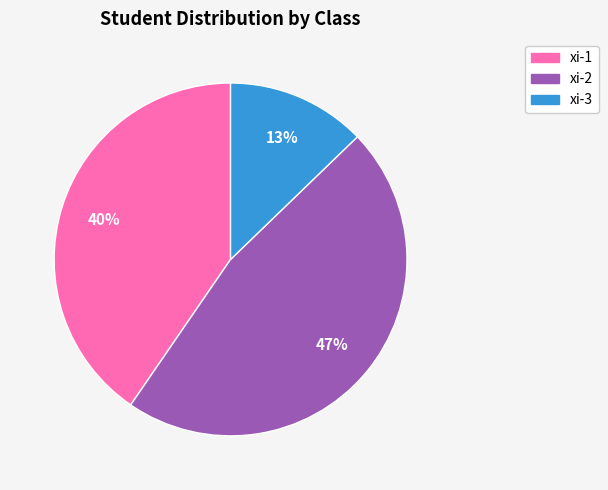

Does any single category account for the majority?

No